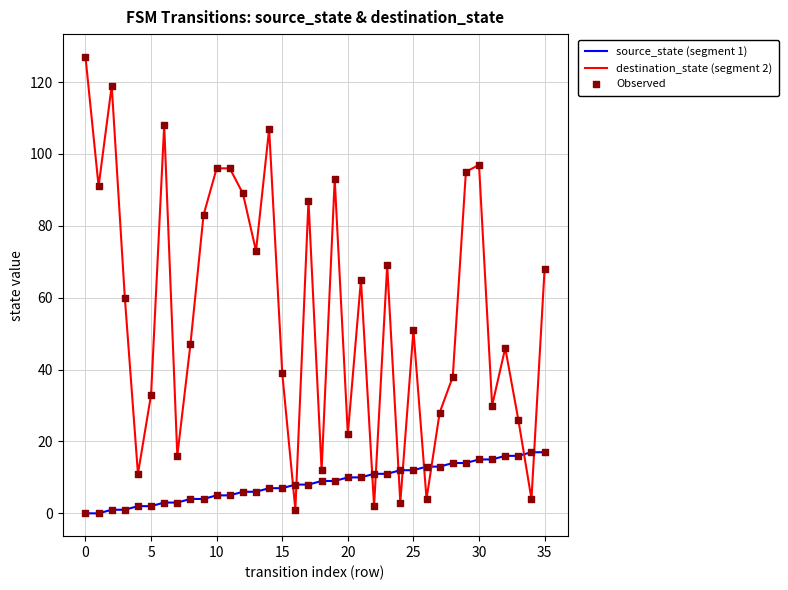

Which series has the largest range (max minus min)?

destination_state (segment 2)